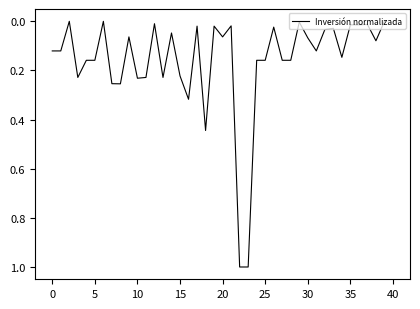

What is the greatest value displayed?

1.0